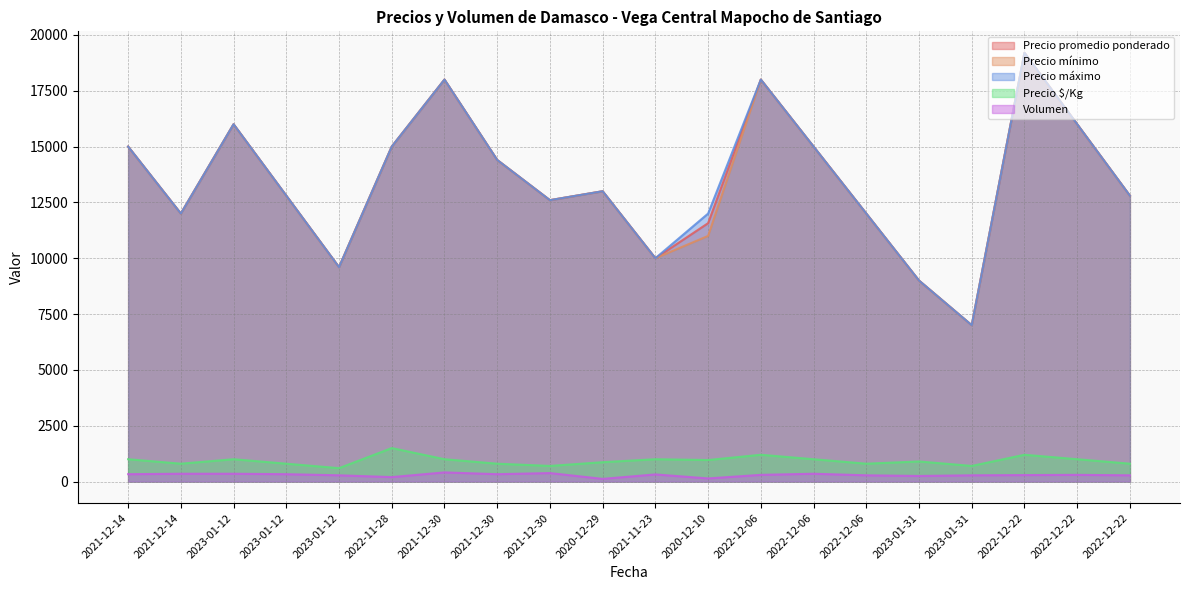

Between 2021-12-14 and 2022-12-22, which series saw the biggest shift?

Precio promedio ponderado